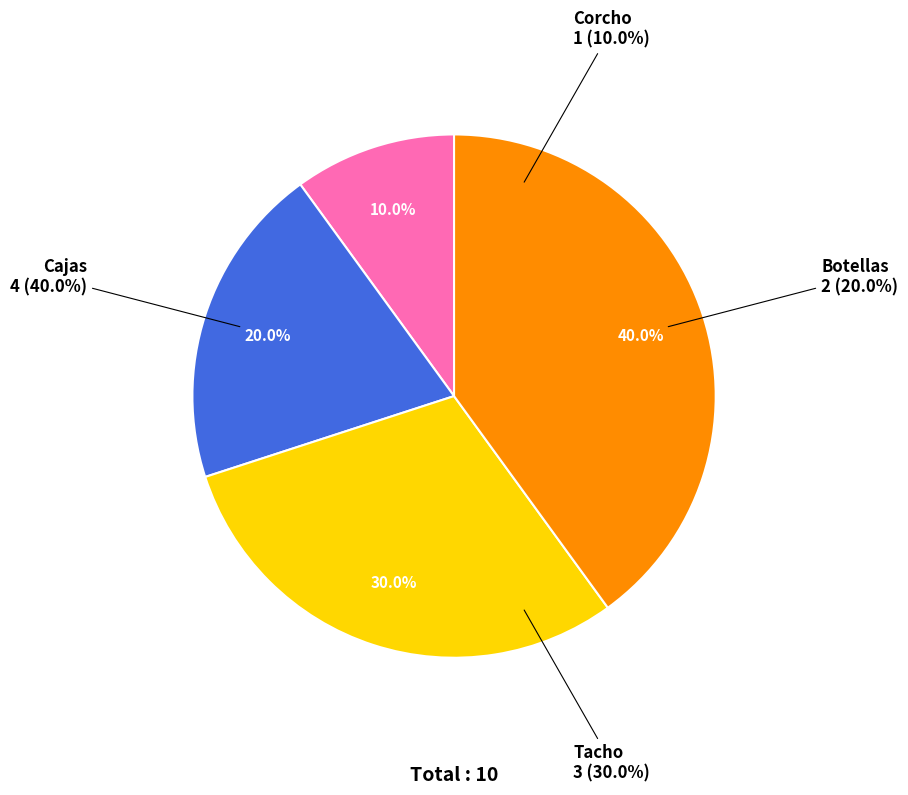

Rank the categories by value from highest to lowest.

Cajas, Tacho, Botellas, Corcho